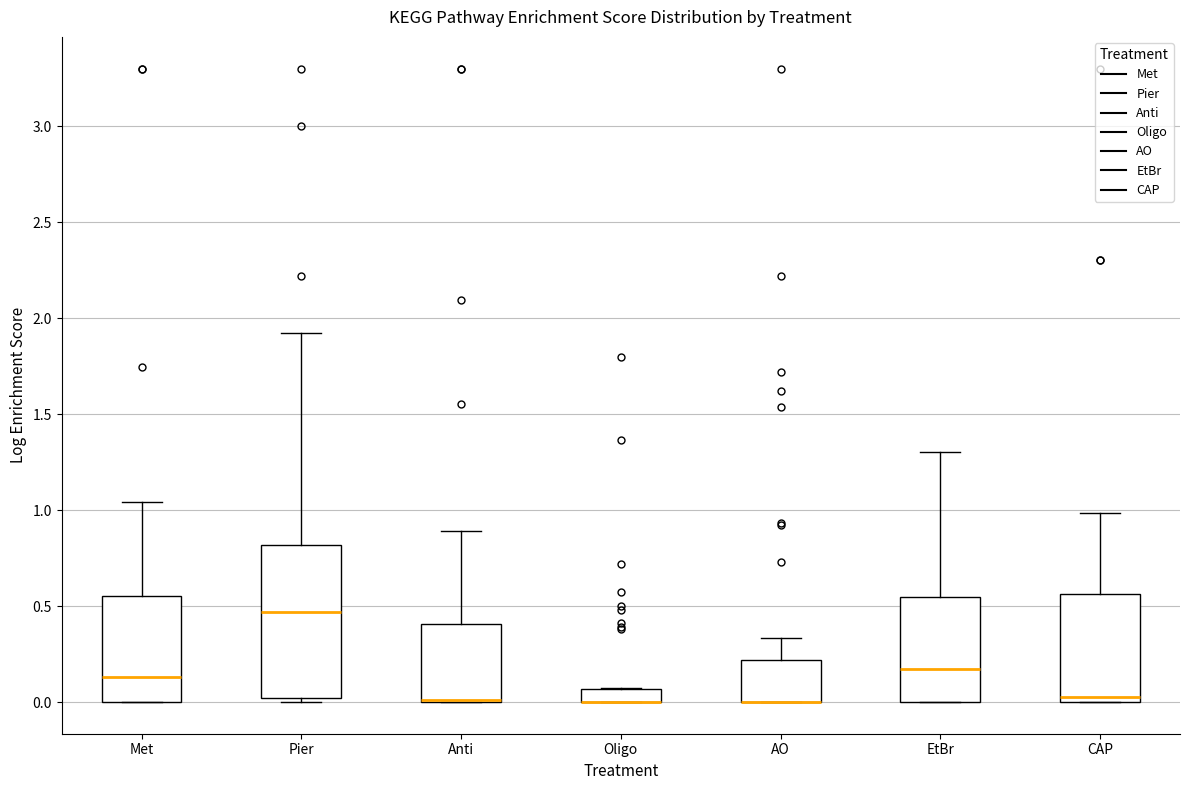

Which box is the tallest, from its lower edge to its upper edge?

Pier